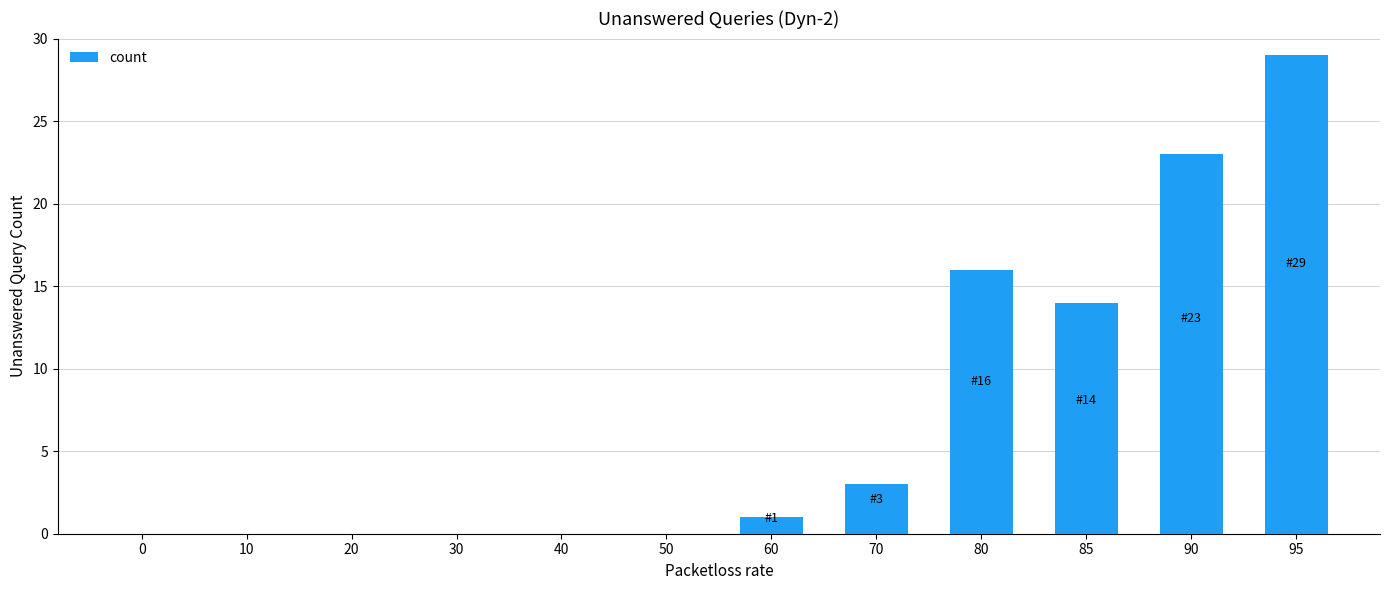

How many distinct data groups are displayed?

1